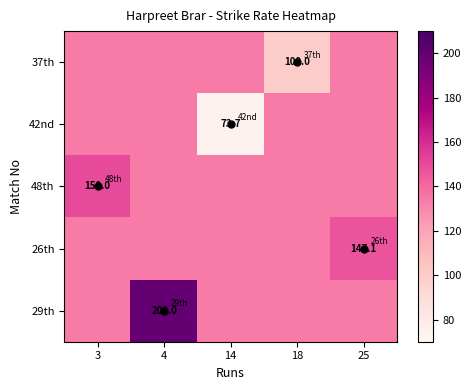

Is the value of 29th at 4 greater than the value of 42nd at 4?

Yes